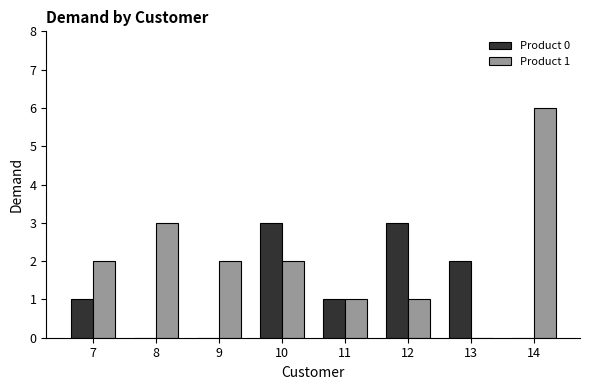

At which category is the sum across all series the highest?

14